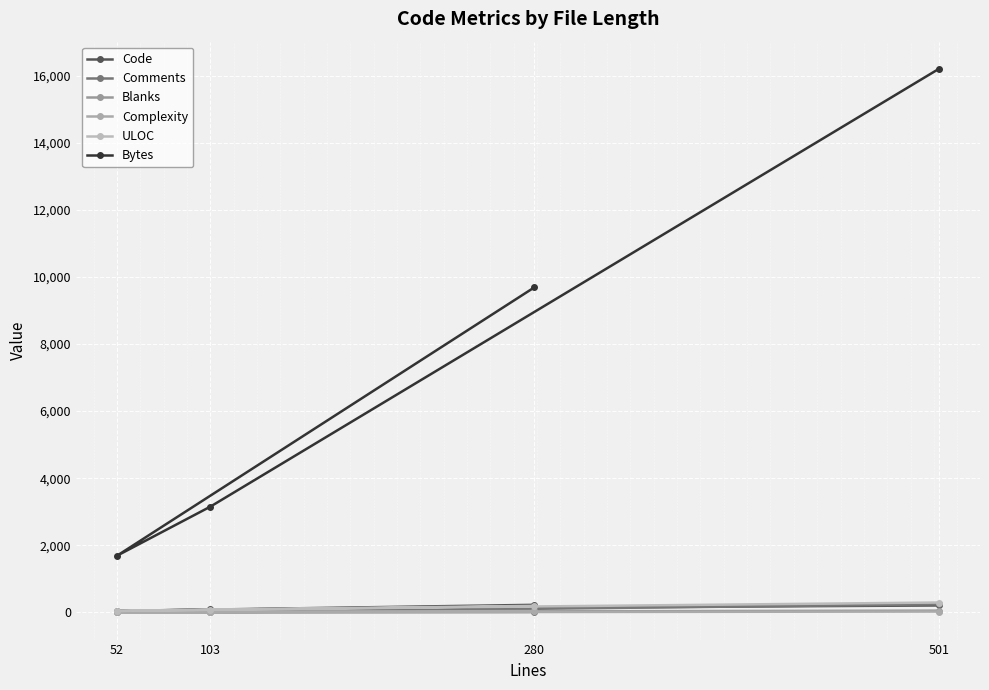

Where is Code nearest to the value 135?

103